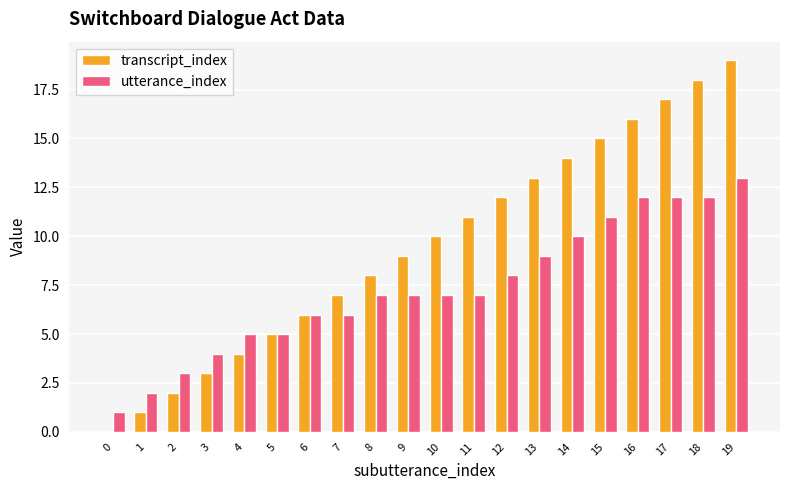

True or false: utterance_index has a value of 6 at 6.

True